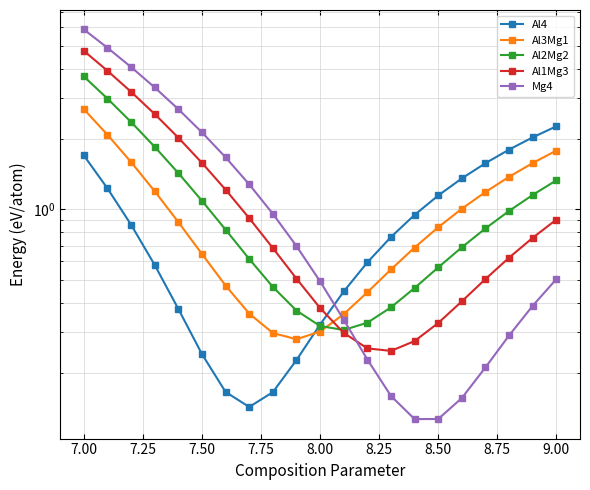

True or false: Al2Mg2 has more than 2 points higher than both neighbors.

False